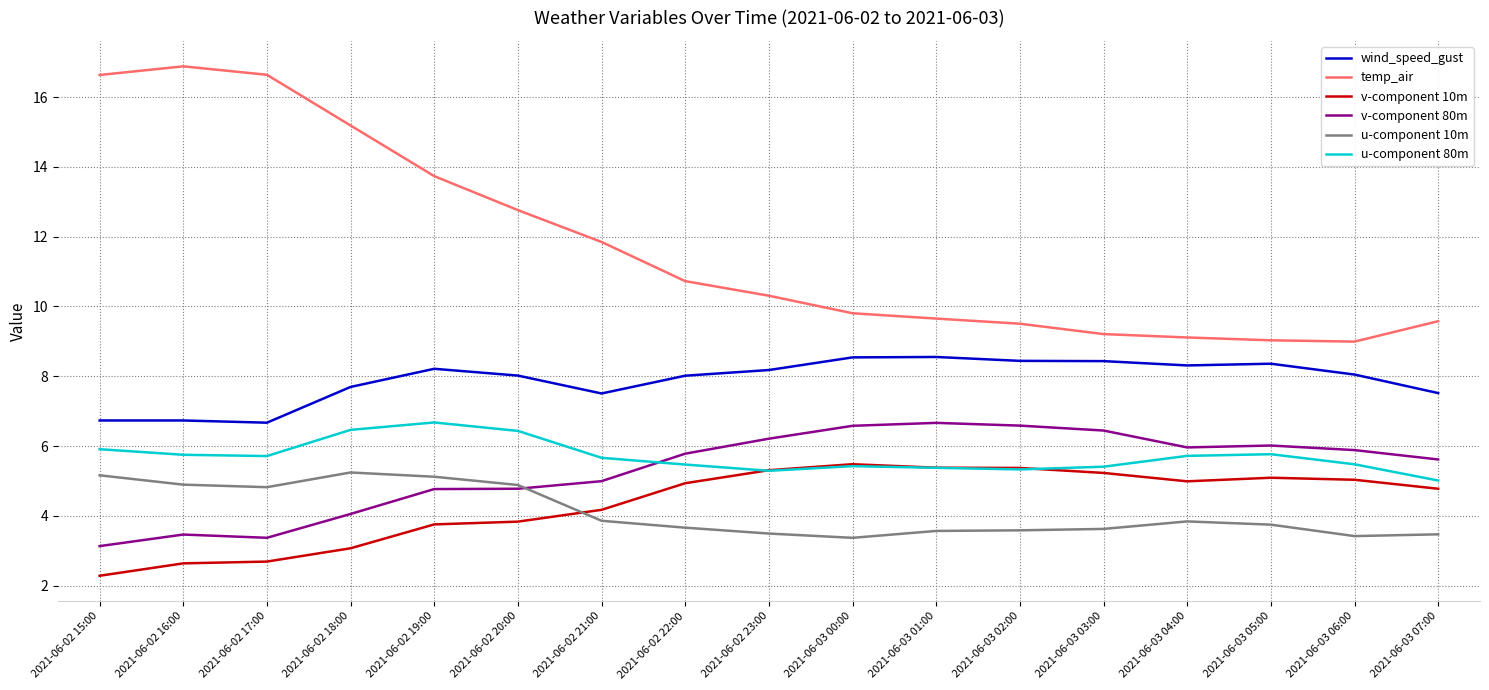

What is the total value across all series at 2021-06-02 22:00?

38.6